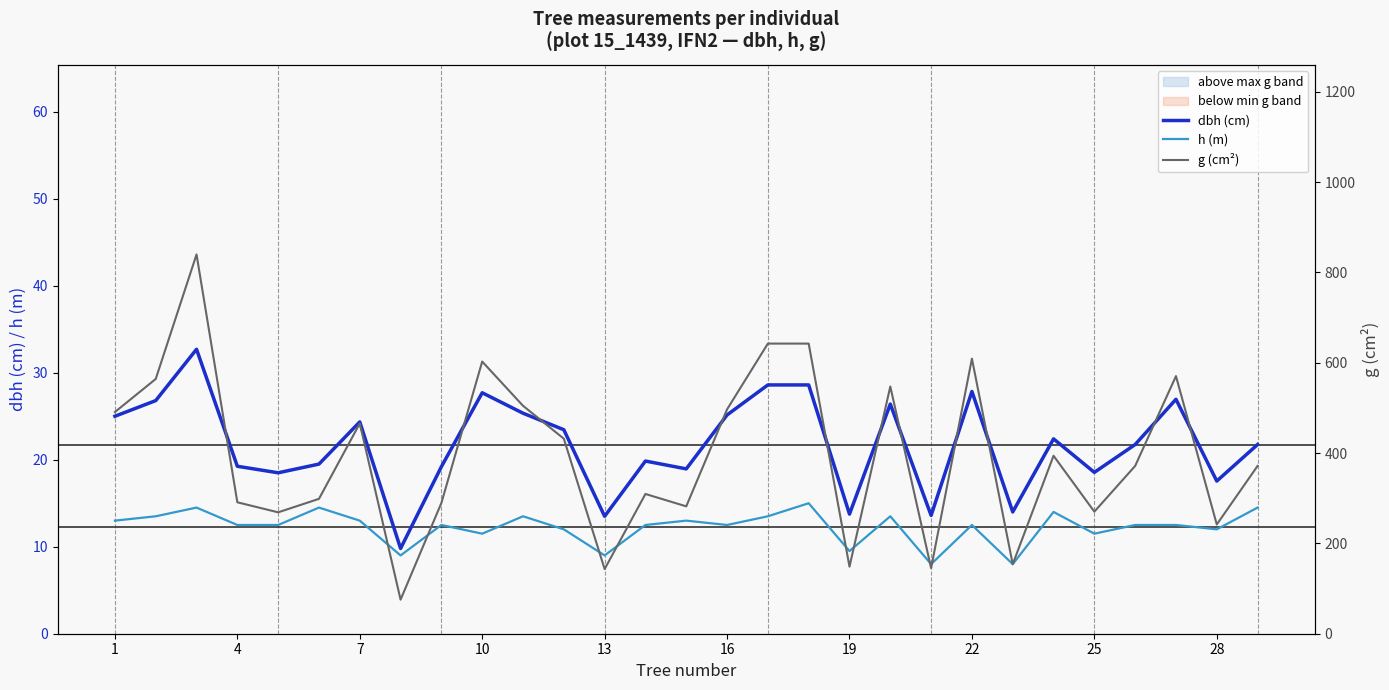

True or false: h (m) and dbh (cm) cross at least once.

False